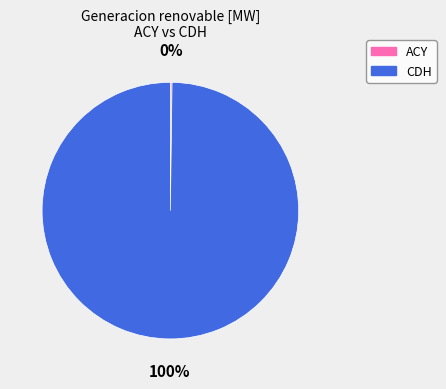

To the nearest percent, what is the difference between the largest and smallest slice percentages?

100%